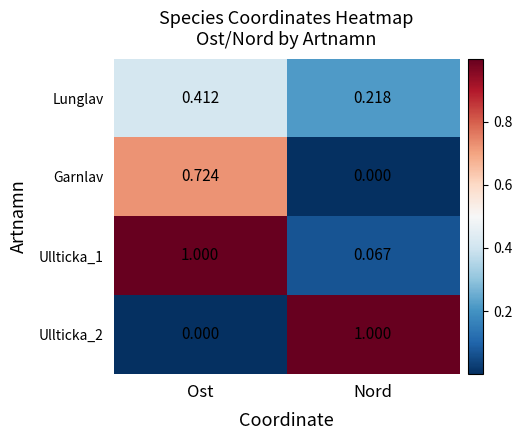

List the labels in order of Lunglav value, smallest first.

Nord, Ost